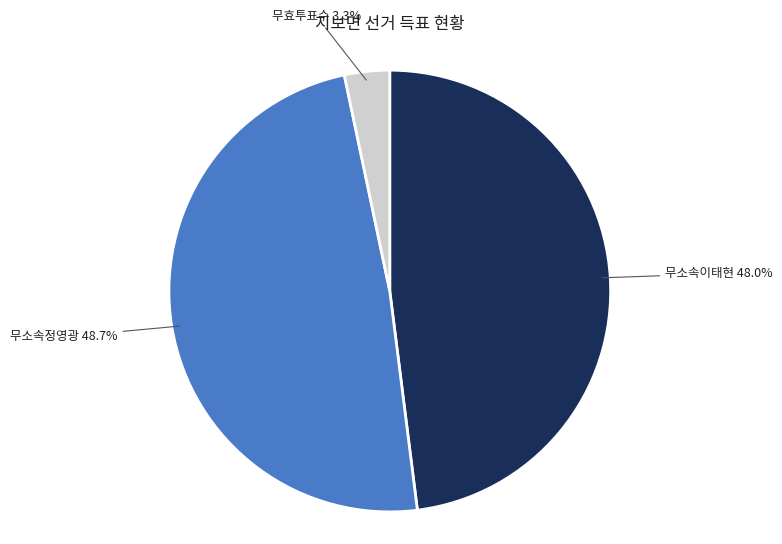

How many slices are in this pie chart?

3